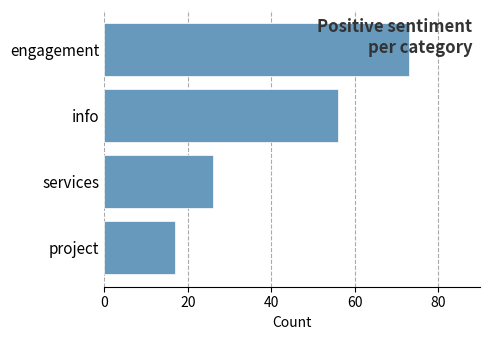

The chart shows a value of 73 at engagement. True or false?

True